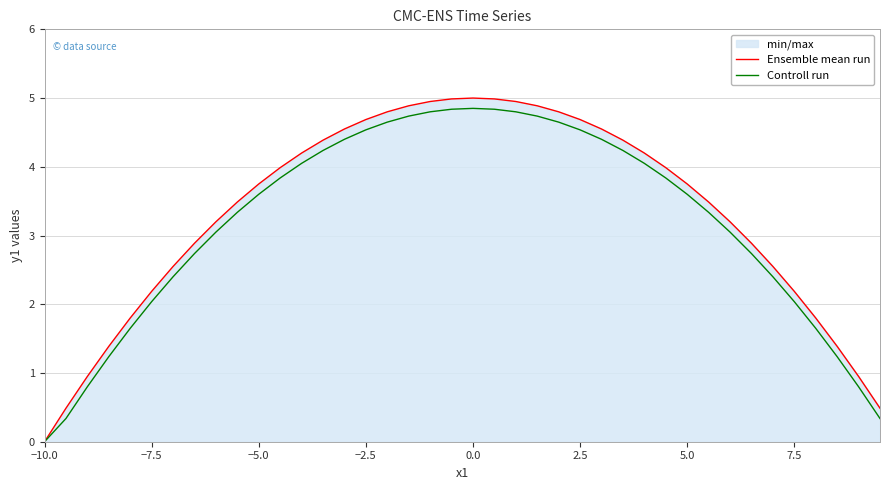

True or false: Controll run and Ensemble mean run cross at least once.

False